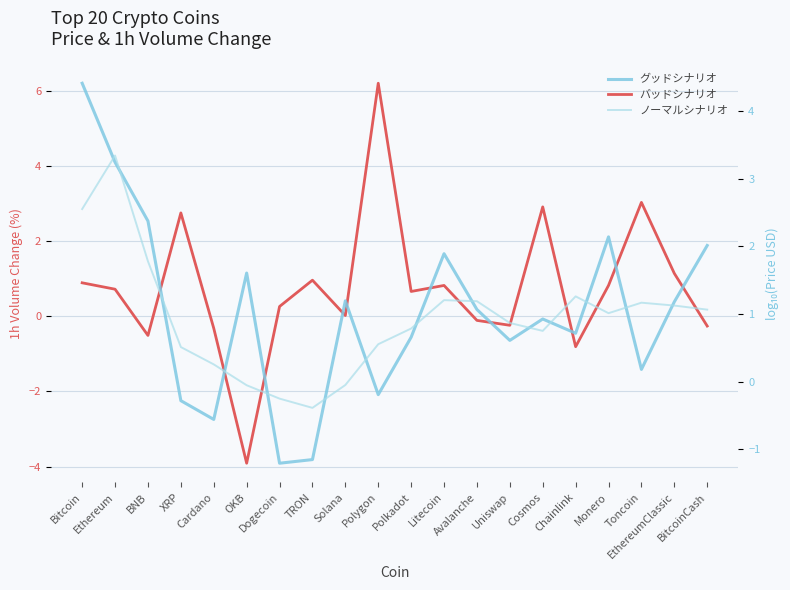

Is the value of グッドシナリオ (log10 Price) at EthereumClassic greater than the value of ノーマルシナリオ (Smoothed log10 Price) at Solana?

Yes